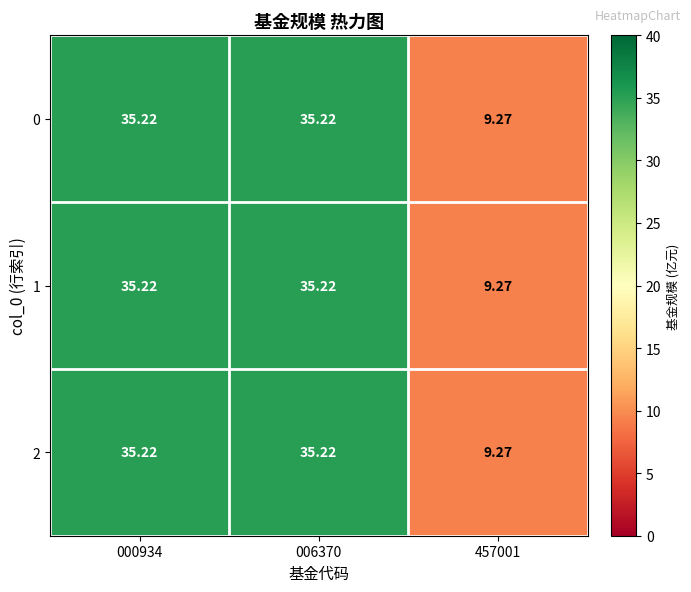

Is the value of 1 at 457001 greater than the value of 0 at 006370?

No